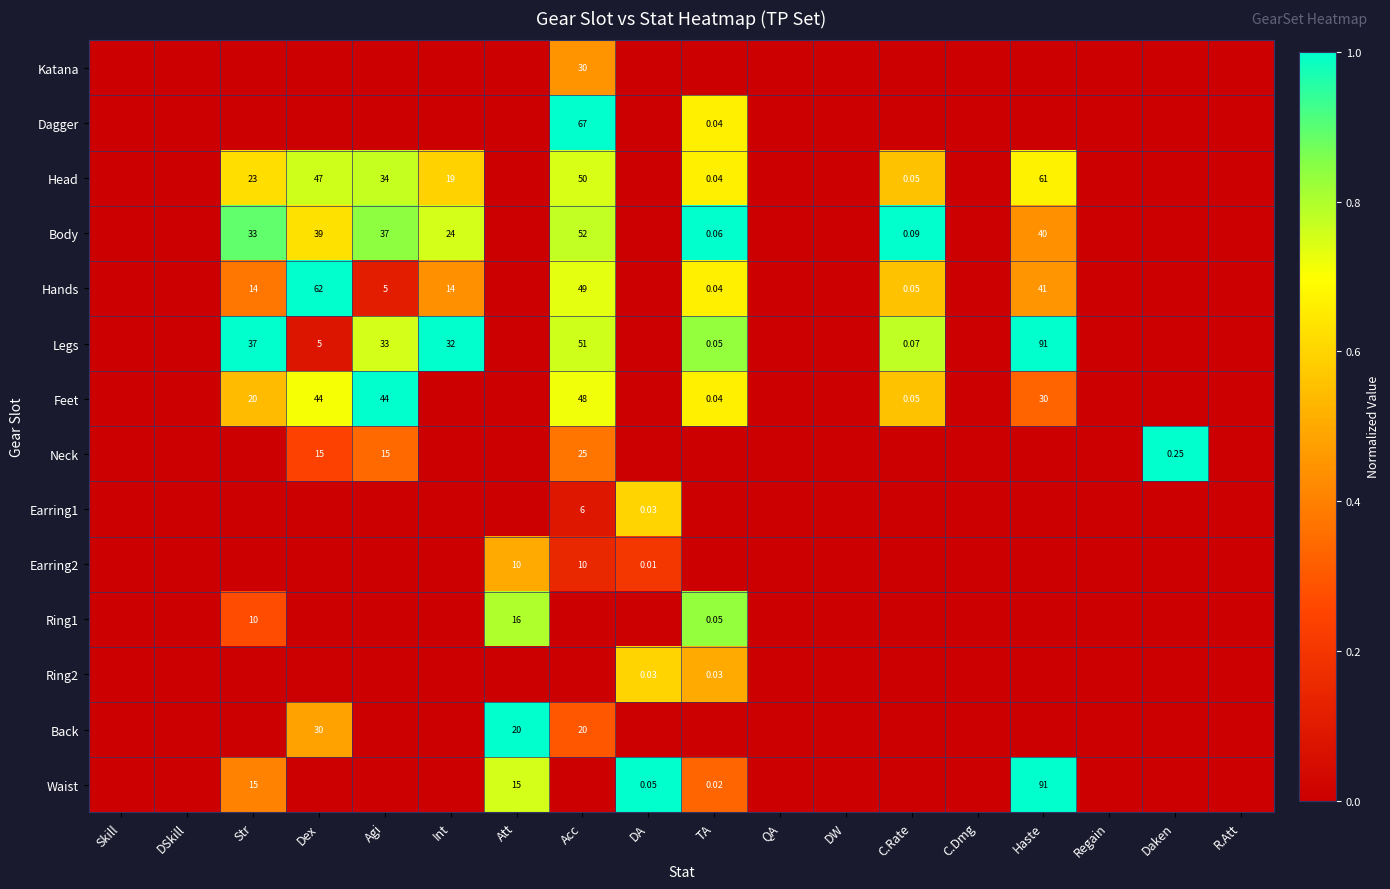

What is the difference between the maximum and minimum values in the Head series?

0.8